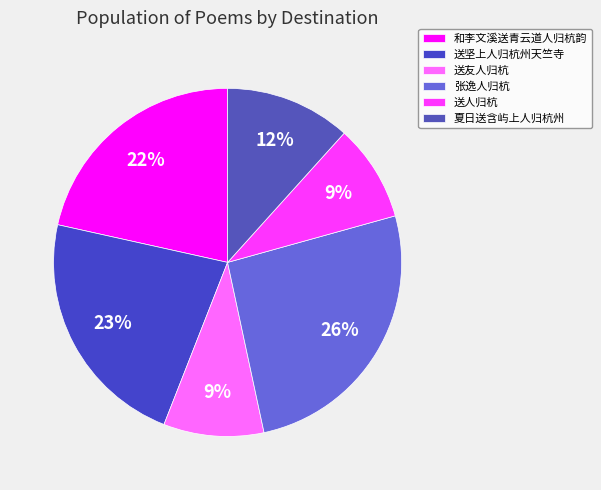

To the nearest percent, what percentage of the pie is 夏日送含屿上人归杭州?

12%